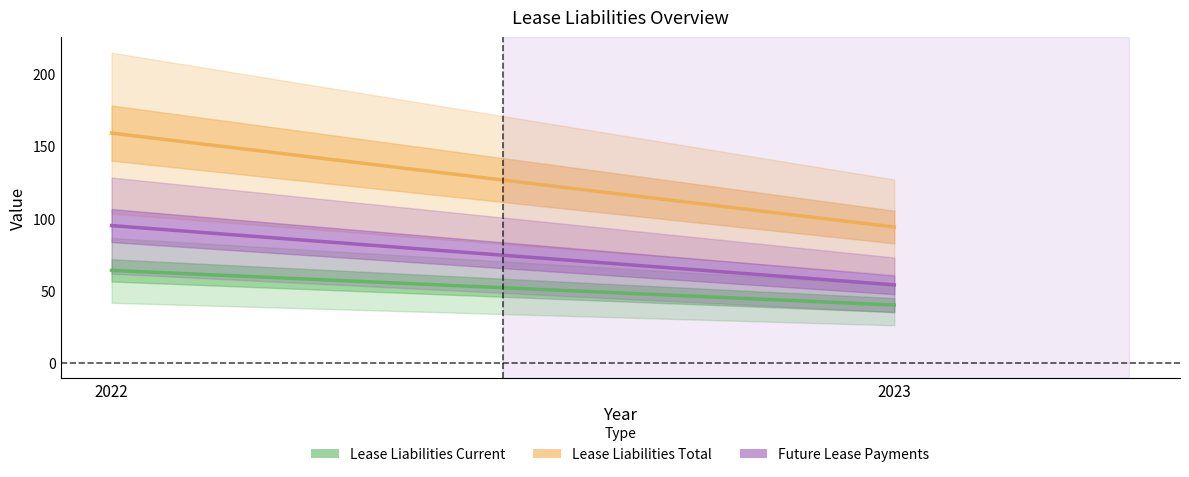

At how many categories does at least one series exceed 120?

1